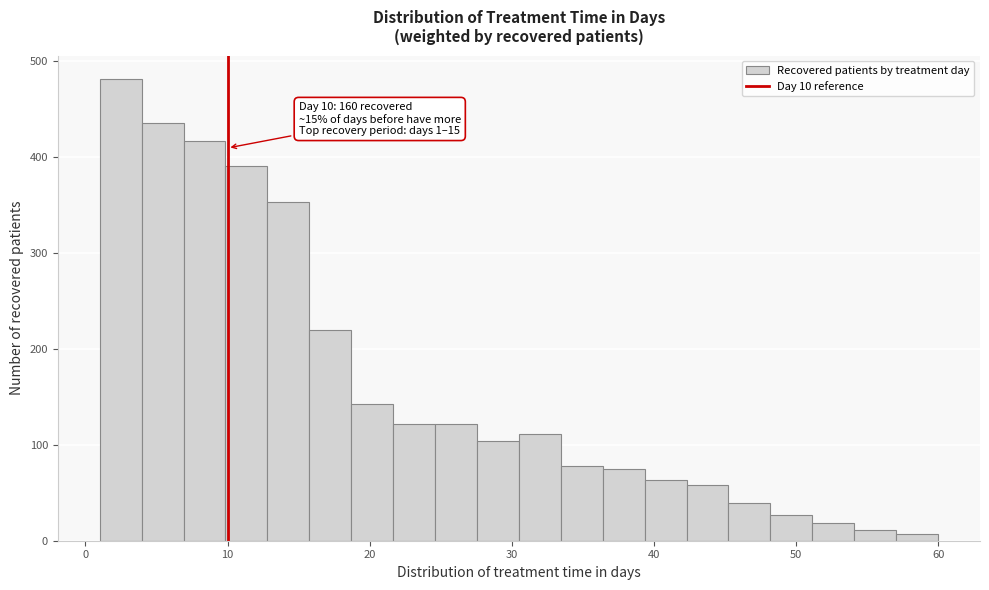

Around what value on the x-axis is the tallest bar? Give the approximate position of its centre, as read against the axis.

2